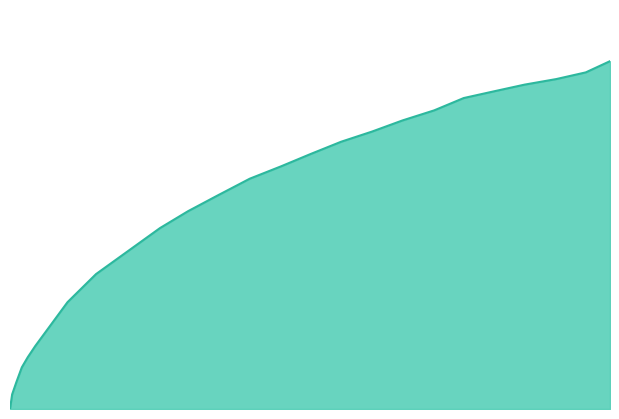

Reading right to left, transcribe all the data shown in this chart.

0.0	33.6	62.1	95.7	119.0	144.9	245.7	310.3	416.2	454.9	491.0	529.7	558.0	586.4	614.7	637.9	663.7	686.8	715.2	730.6	746.0	758.8	774.2	800.0